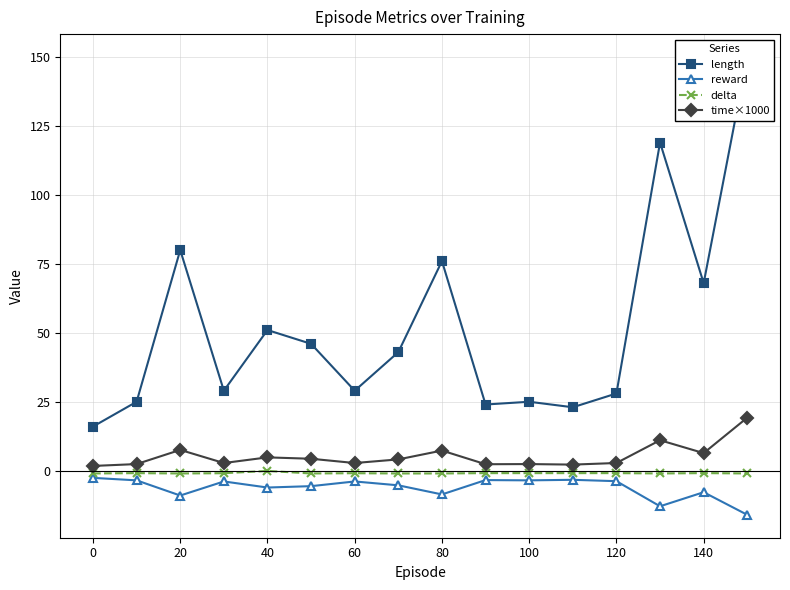

True or false: reward and time×1000 intersect in this chart.

False